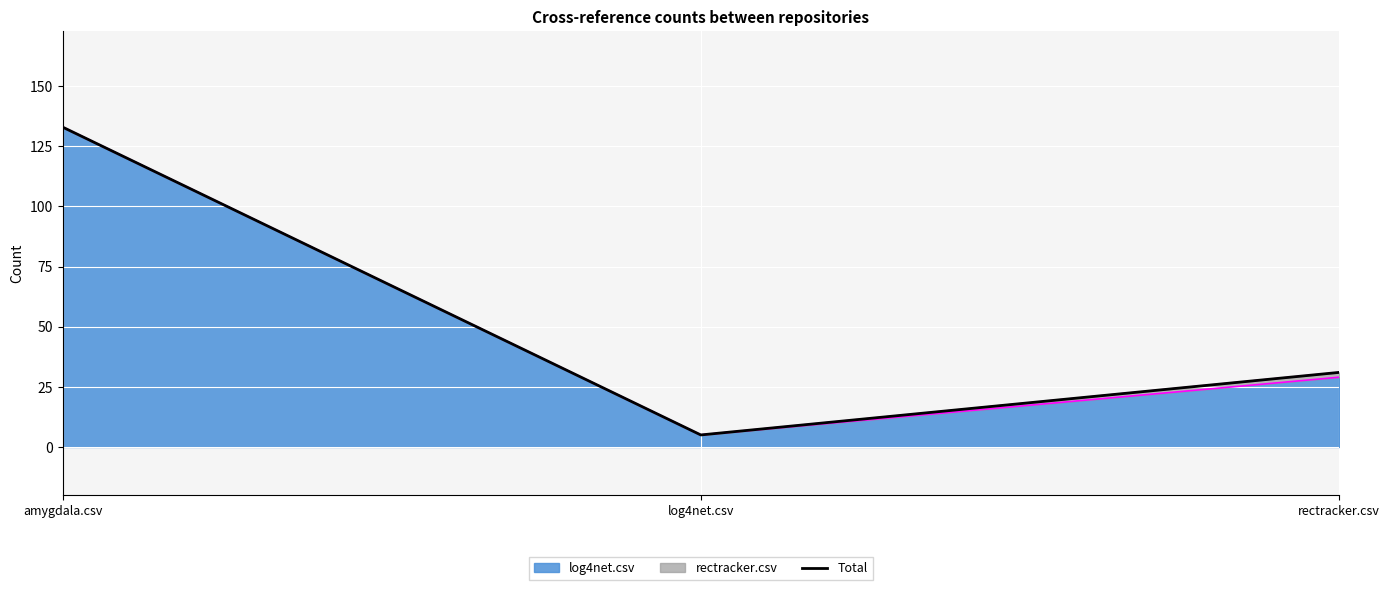

What is the difference between the second highest and minimum values?

26